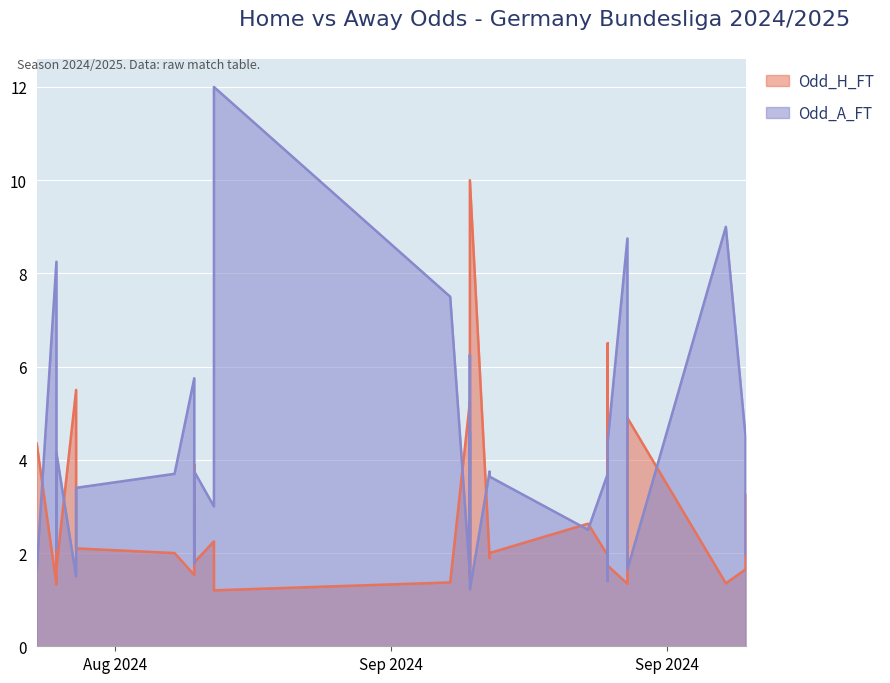

At how many categories does at least one series exceed 8?

5